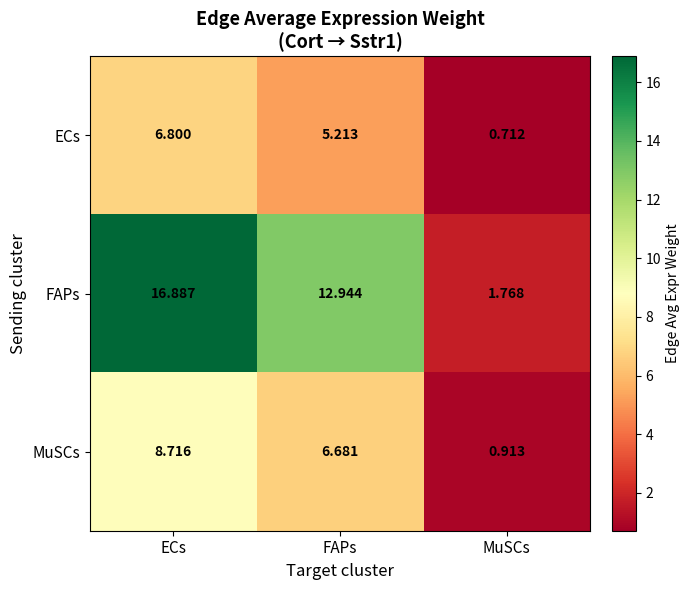

At which label is MuSCs closest to 4?

FAPs